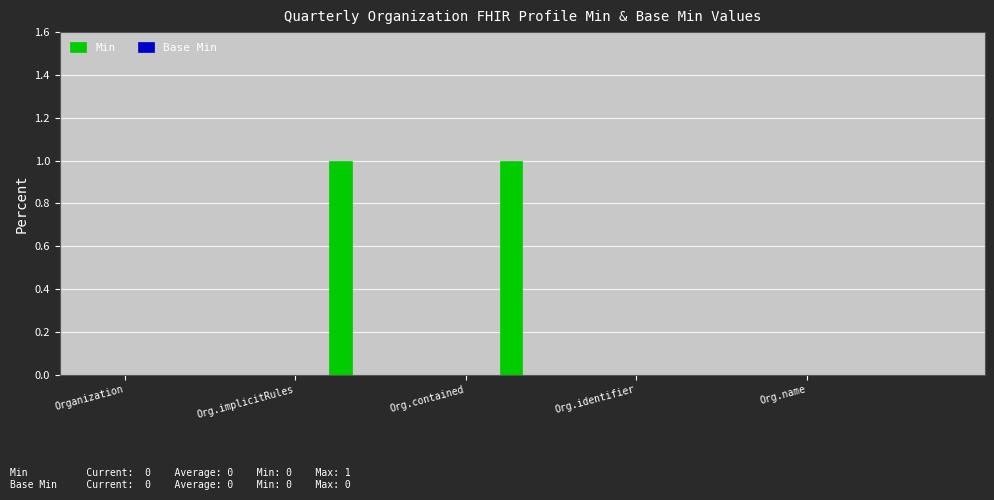

How many series are shown in this chart?

1